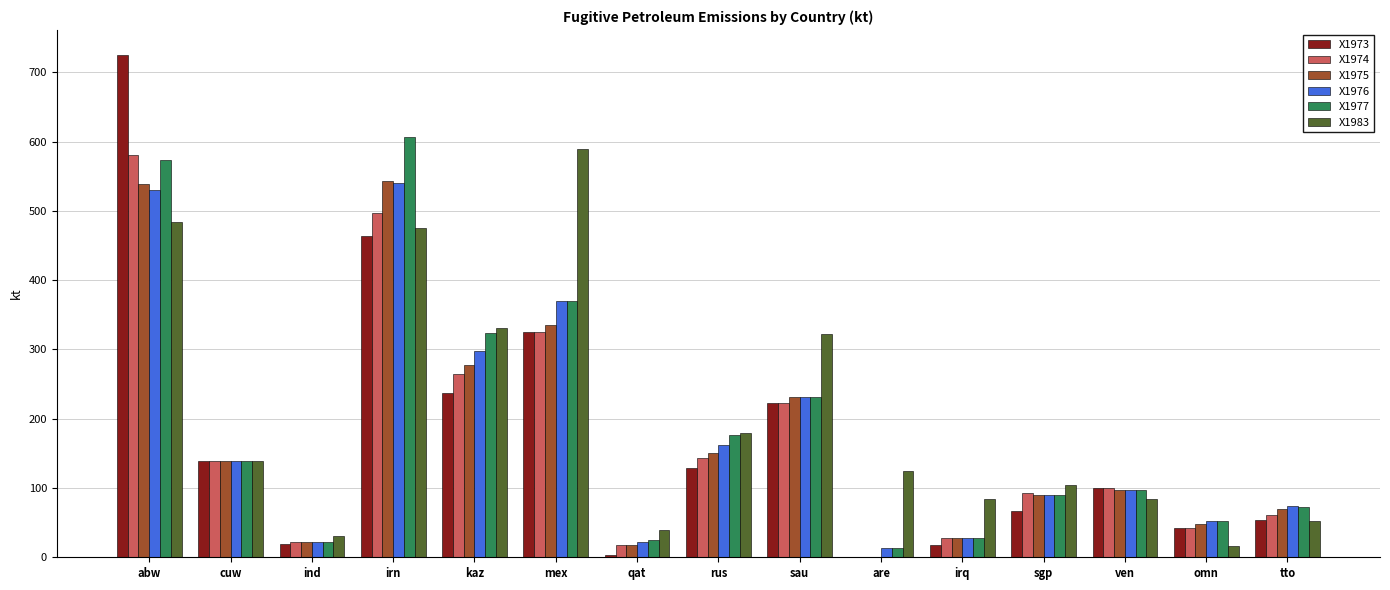

What is the maximum value for X1974?

581.3